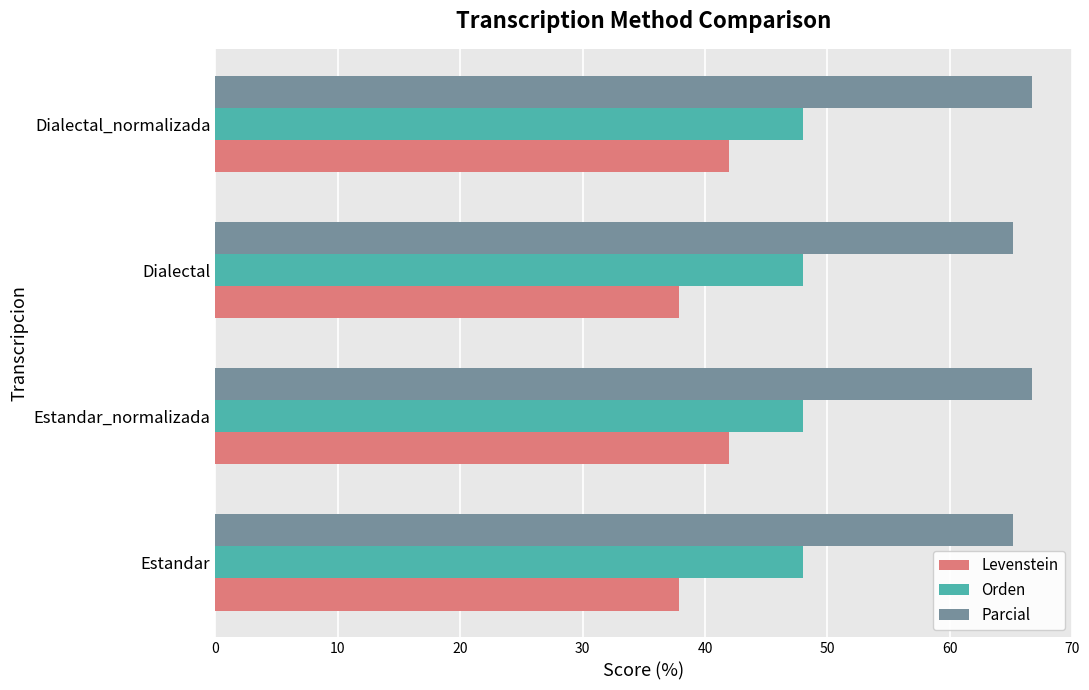

What is the greatest value displayed?

66.7